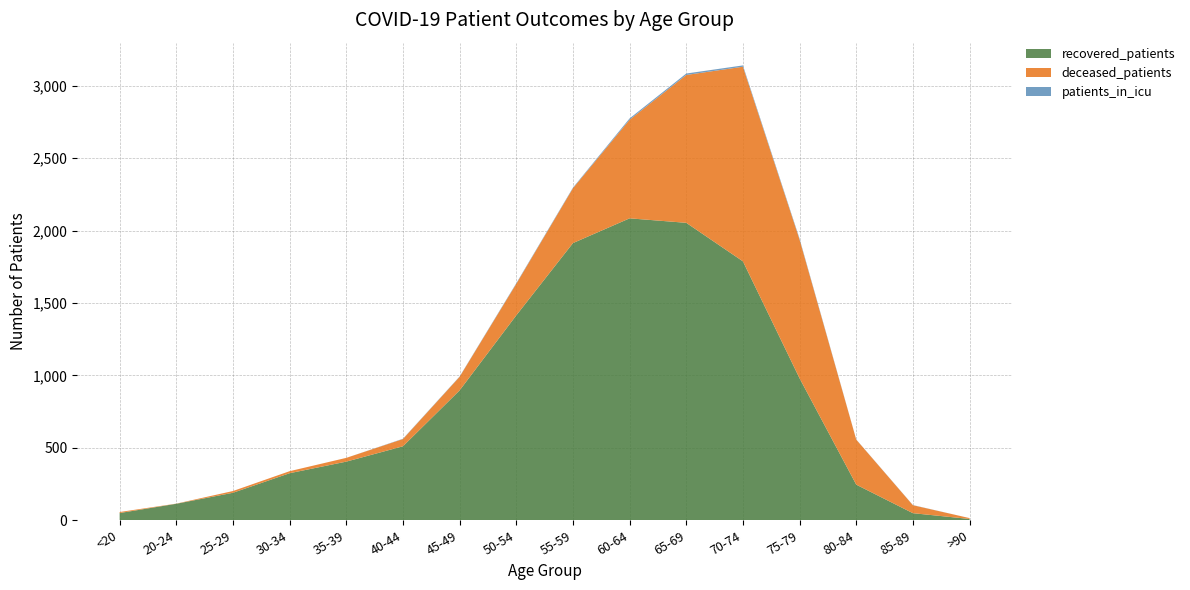

Reading left to right, extract all data points from this chart.

recovered_patients: <20=50	20-24=114	25-29=190	30-34=325	35-39=405	40-44=511	45-49=897	50-54=1415	55-59=1914	60-64=2085	65-69=2054	70-74=1788	75-79=980	80-84=246	85-89=49	>90=9
deceased_patients: <20=7	20-24=1	25-29=12	30-34=14	35-39=26	40-44=50	45-49=94	50-54=218	55-59=379	60-64=681	65-69=1021	70-74=1344	75-79=958	80-84=311	85-89=55	>90=6
patients_in_icu: <20=0	20-24=0	25-29=0	30-34=0	35-39=0	40-44=2	45-49=2	50-54=4	55-59=4	60-64=9	65-69=10	70-74=9	75-79=6	80-84=1	85-89=1	>90=0